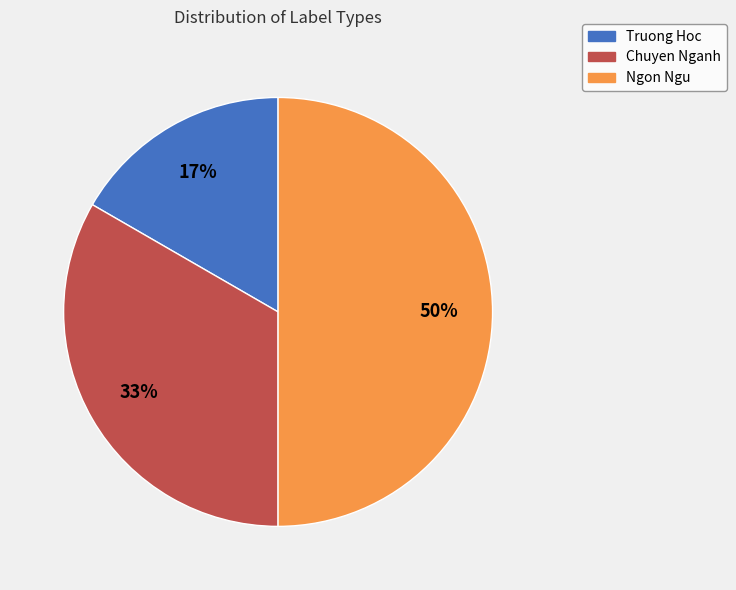

To the nearest percent, what is the difference between the largest and smallest slice percentages?

33%